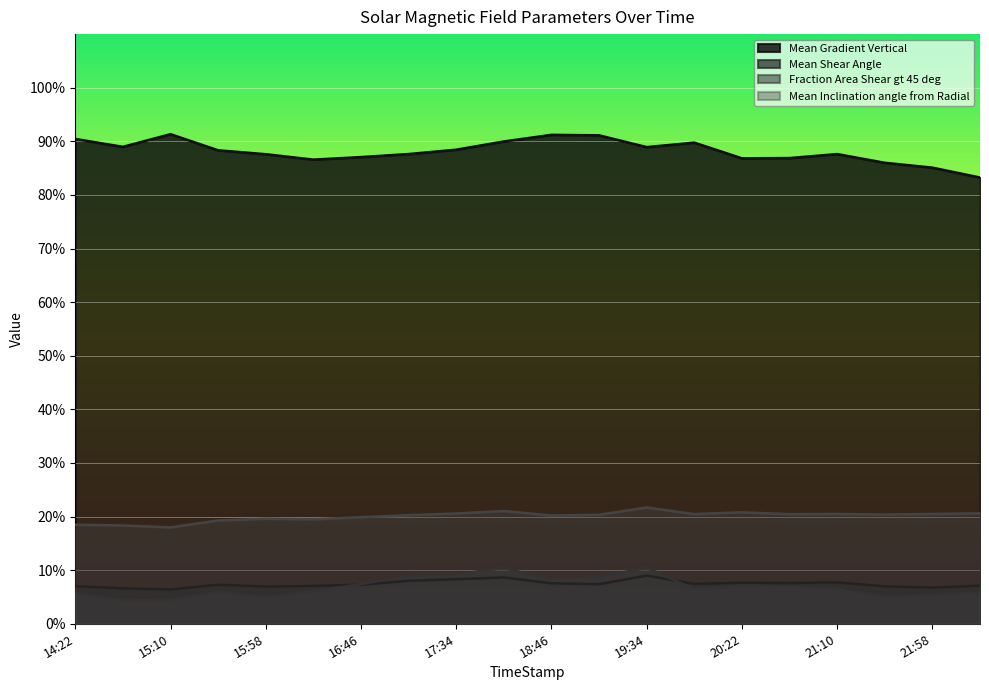

What is the value of the Mean Gradient Vertical point at the 17th from the left?

87.6